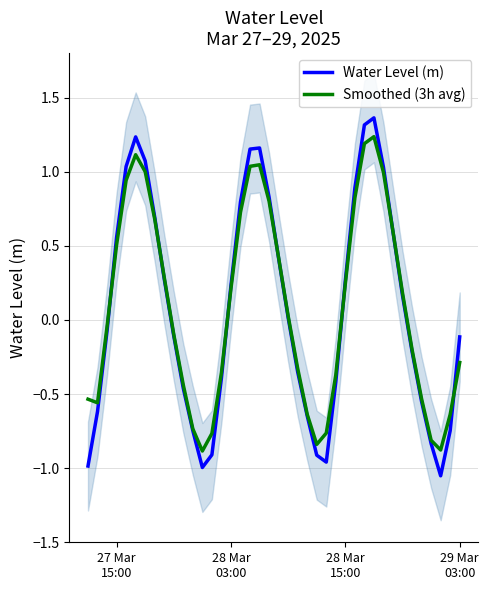

Count the number of data series in this chart.

2